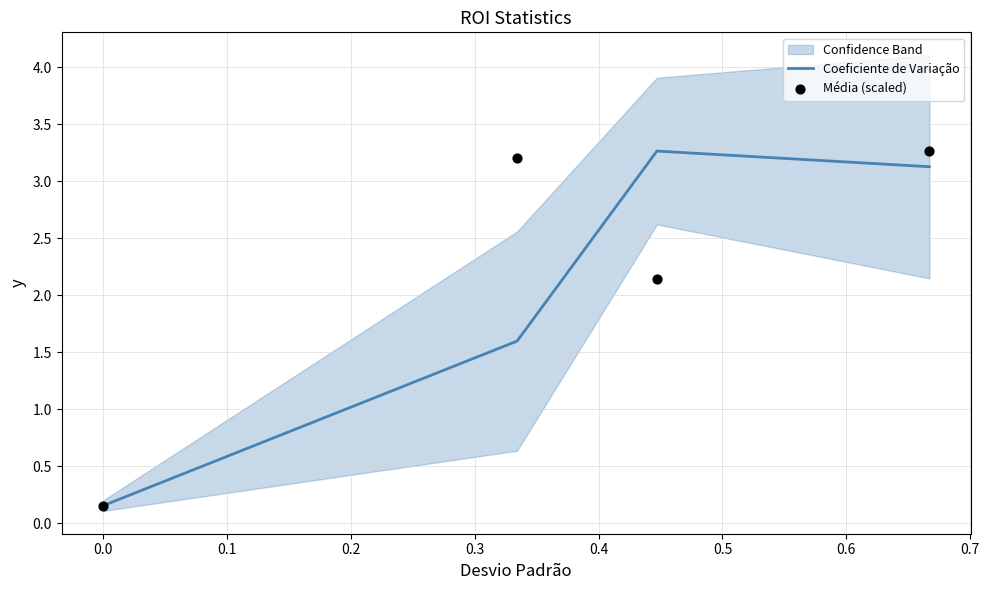

True or false: Coeficiente de Variação has more than 2 interior local peaks.

False